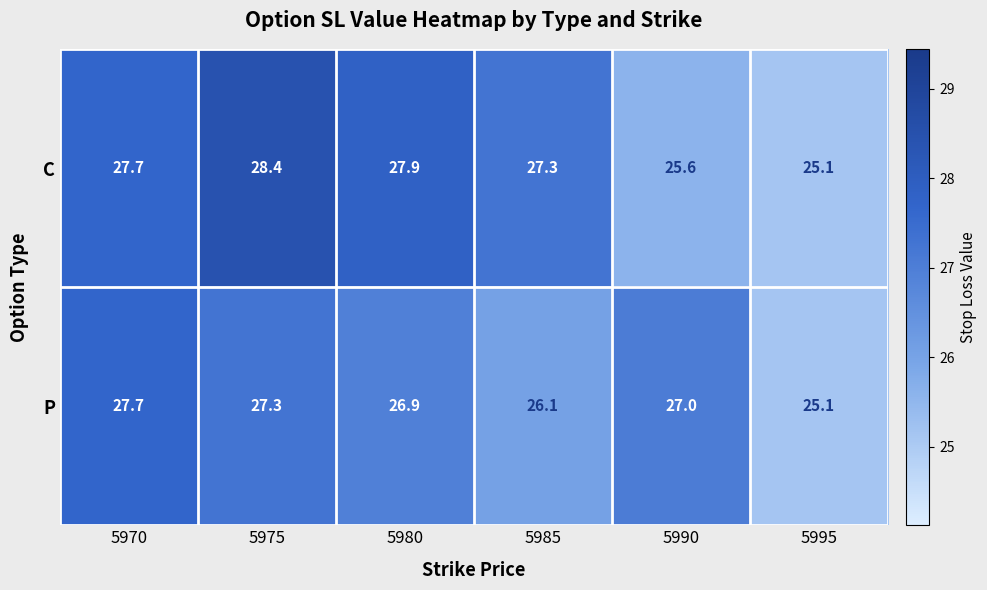

Which series changed the most between 5975 and 5980?

C